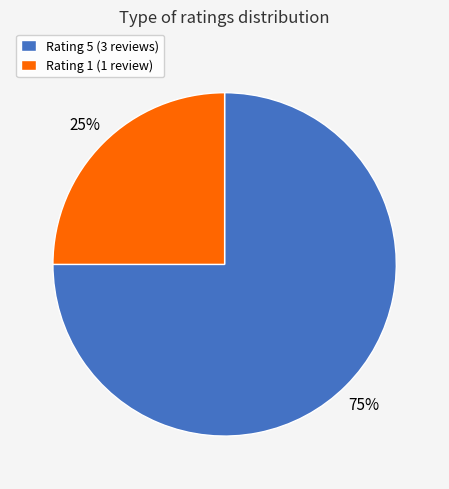

Count the number of slices in the pie.

2